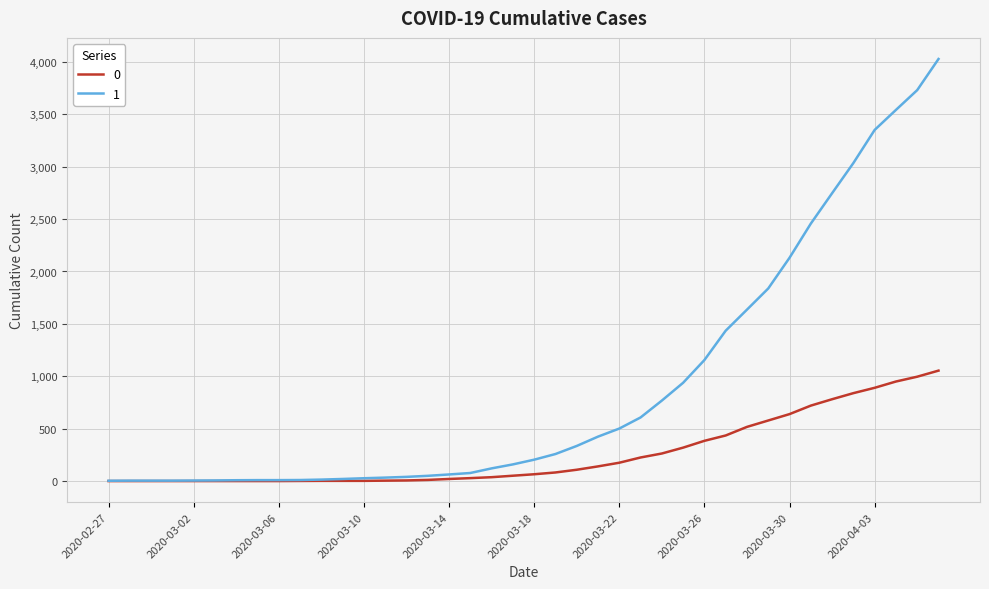

Does the chart display data point markers on the line(s)?

No